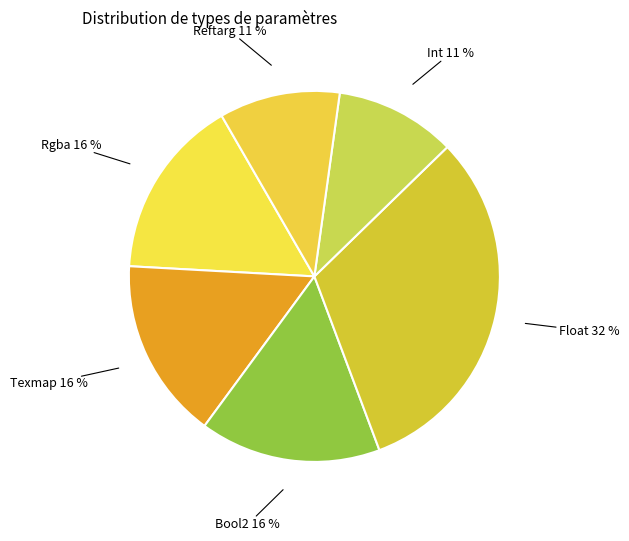

How many segments does this pie chart have?

6